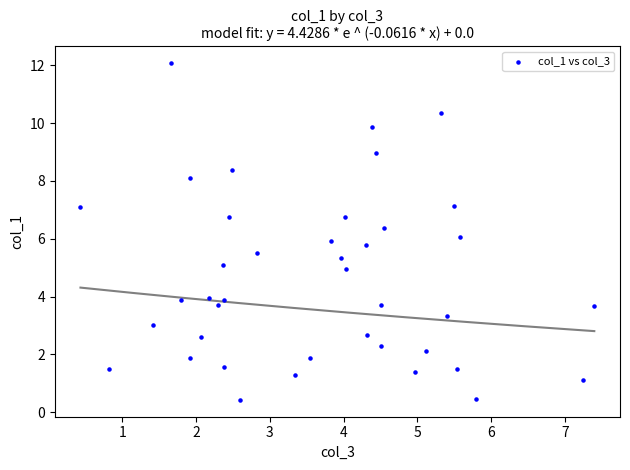

What is the range of X values (max minus min)?

7.0